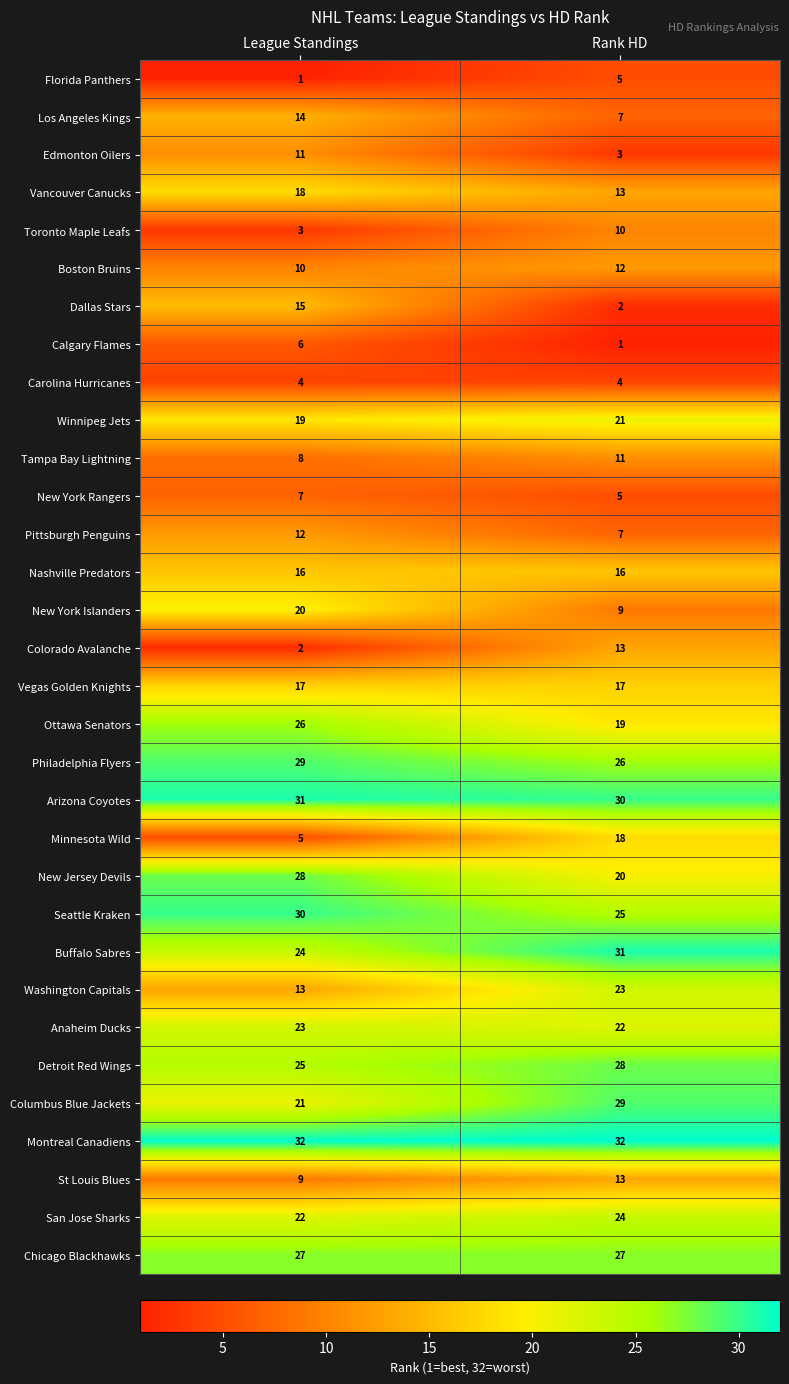

The Washington Capitals series shows 13 at Rank HD. True or false?

False